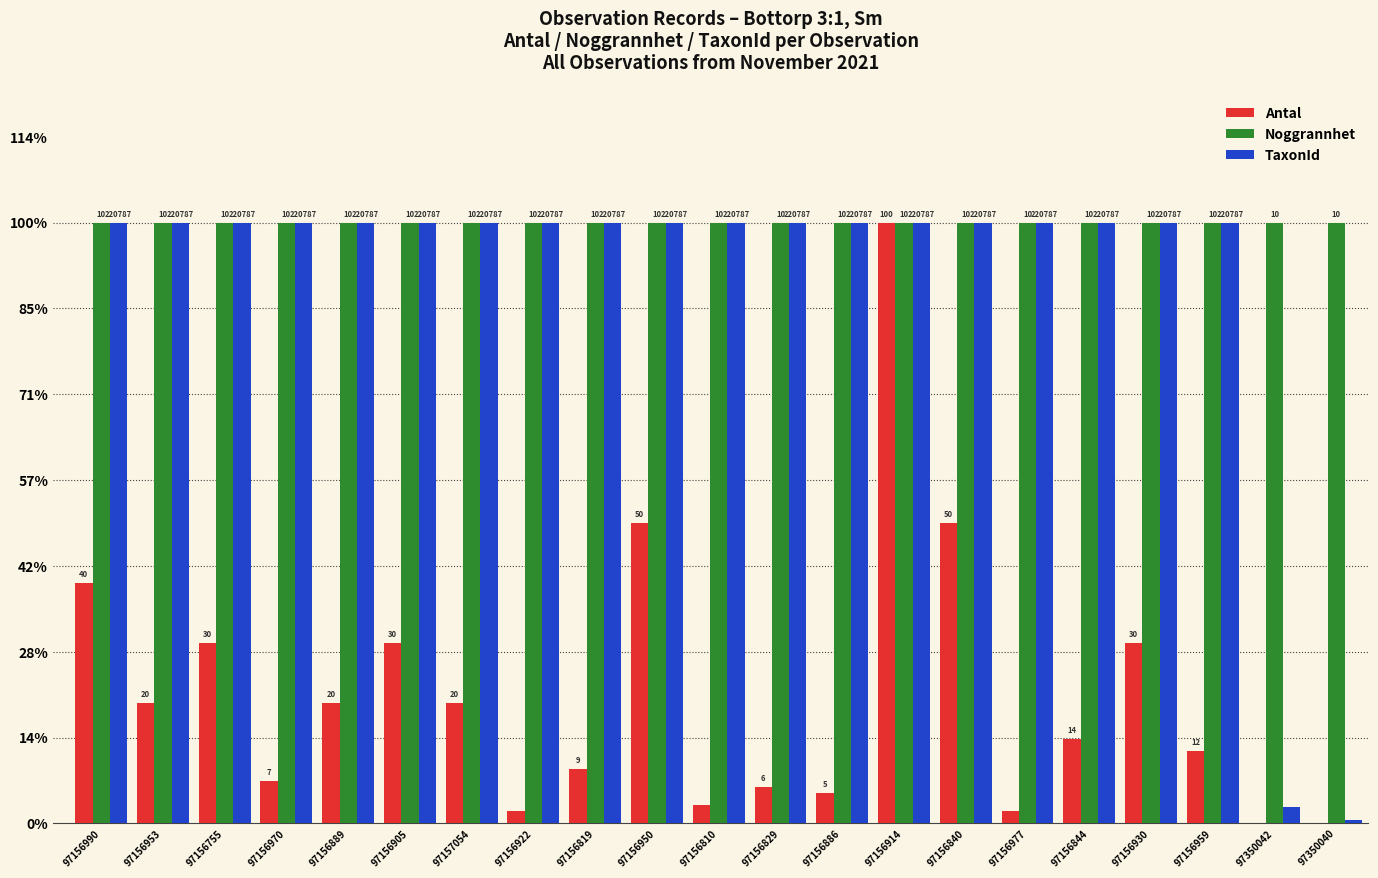

Are the bars horizontal?

No